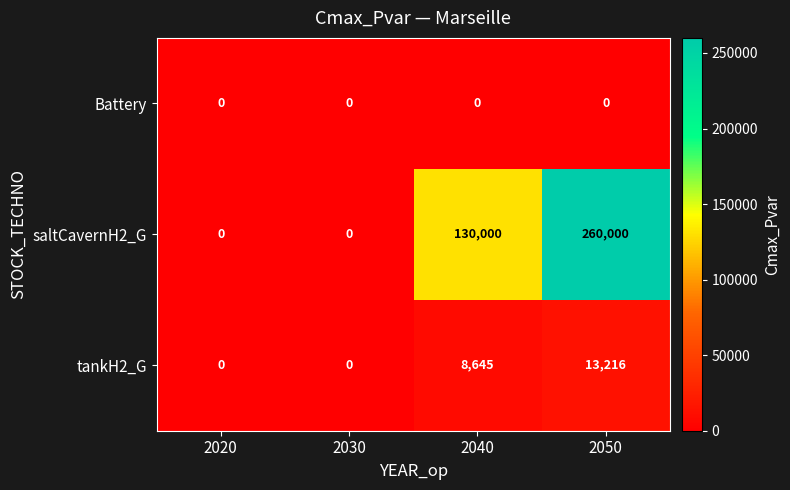

Reading left to right, list all the values displayed in this chart.

Battery: 0	0	0	0
saltCavernH2_G: 0	0	130000	260000
tankH2_G: 0	0	8645	13216